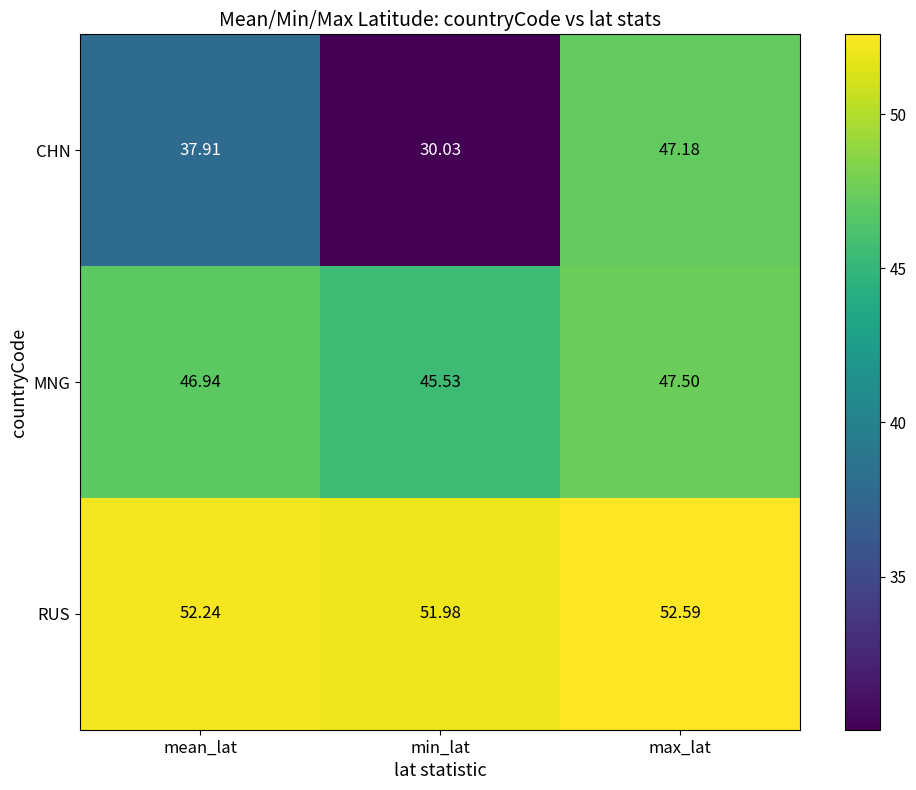

Between mean_lat and min_lat, which series saw the biggest shift?

CHN